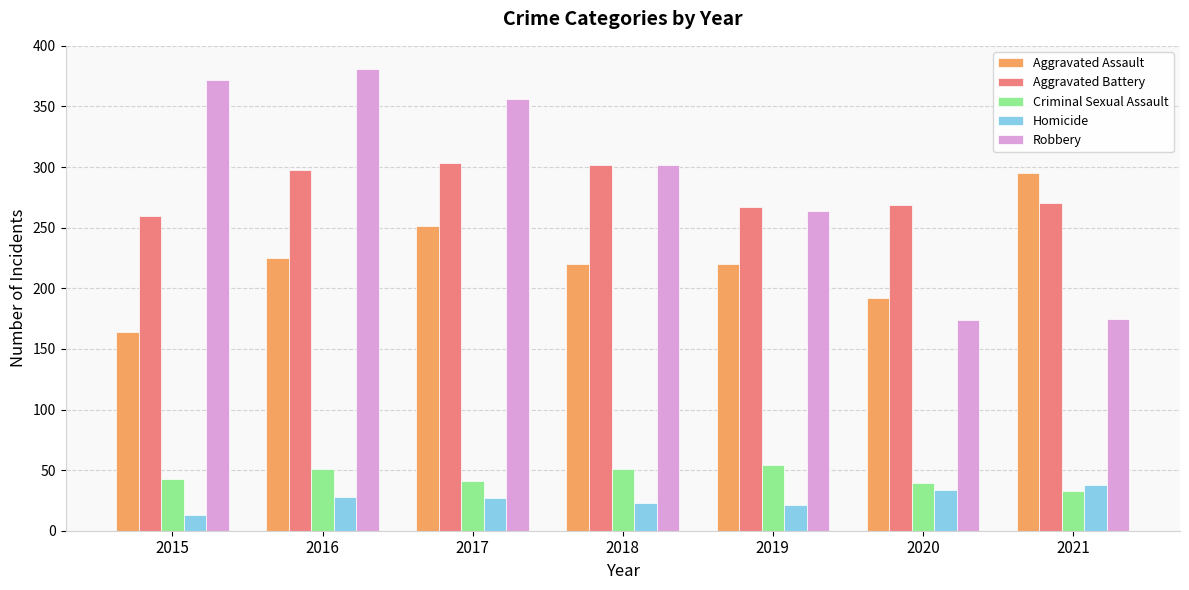

What is the value of the Homicide bar at the 3rd from the left?

27